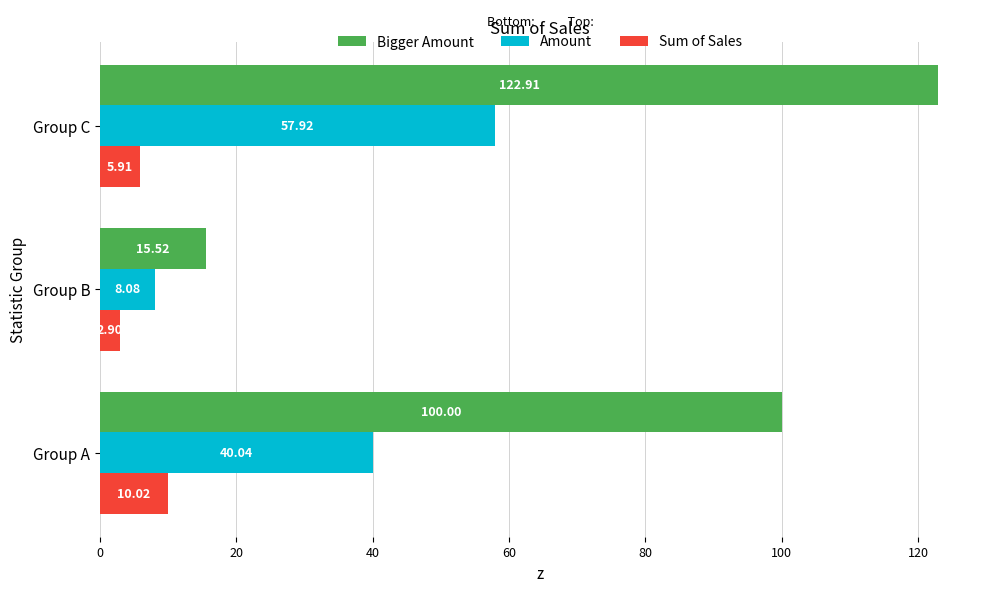

What is the maximum value for Amount?

57.9